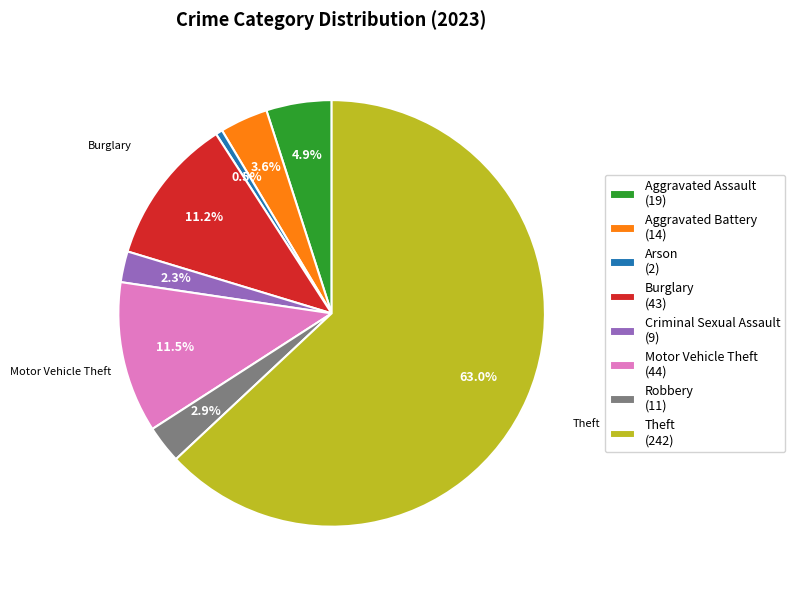

Which slice is the largest?

Theft (242)